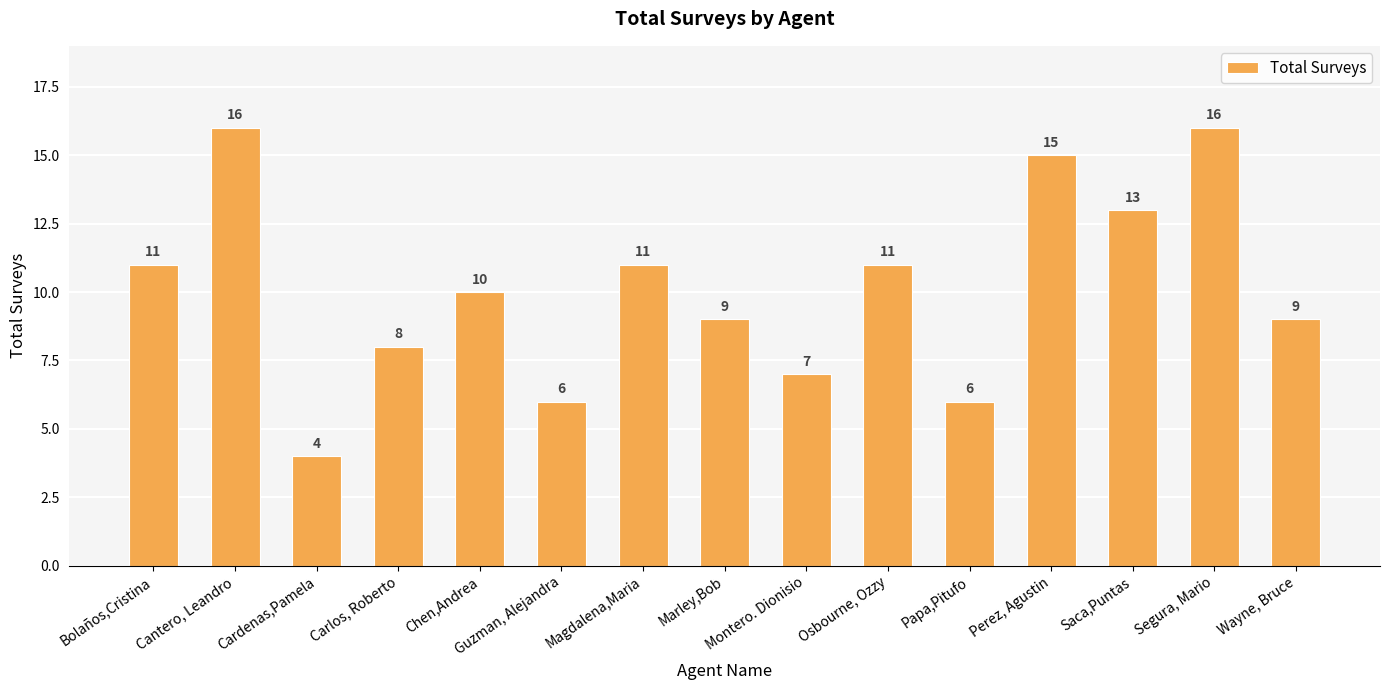

What is the sum of all values?

152